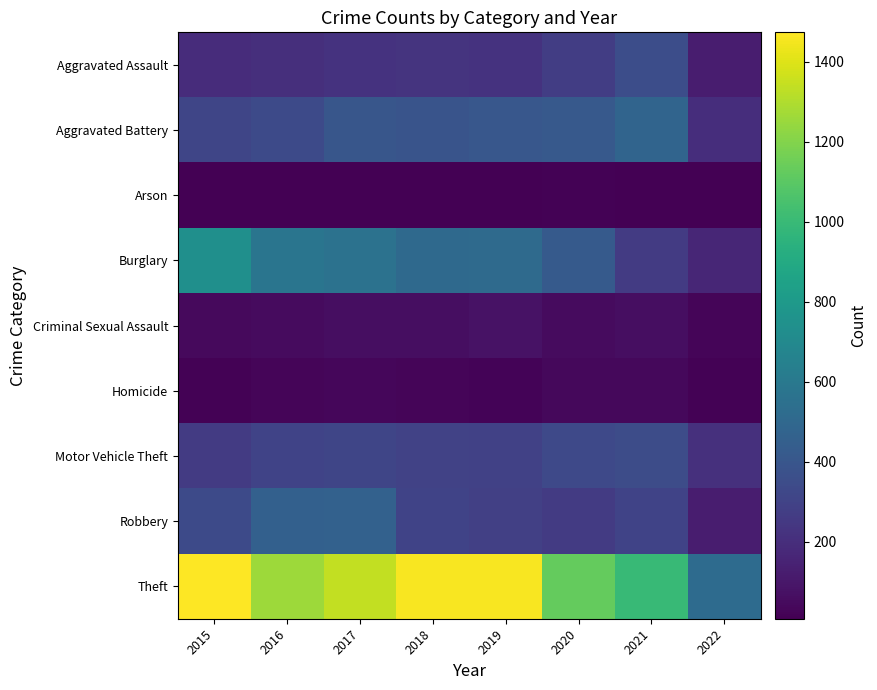

Which series changed the most between 2015 and 2016?

Theft